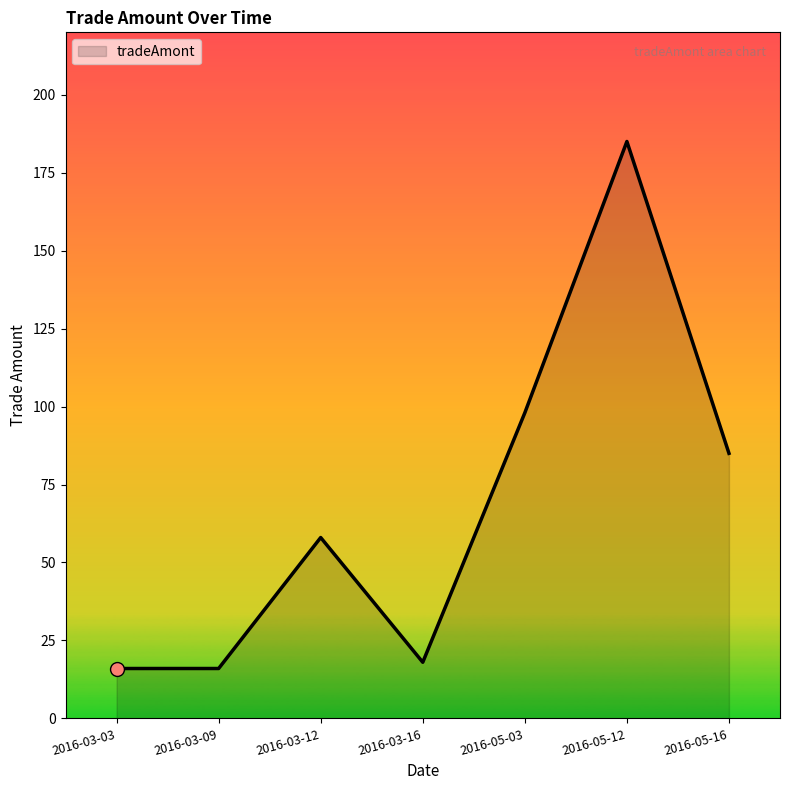

What is the smallest value displayed?

16